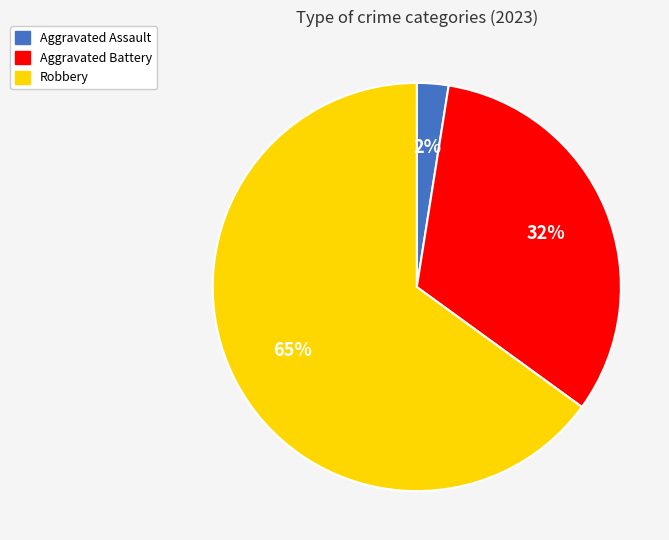

Do Robbery and Aggravated Battery together represent more than half of the pie?

Yes